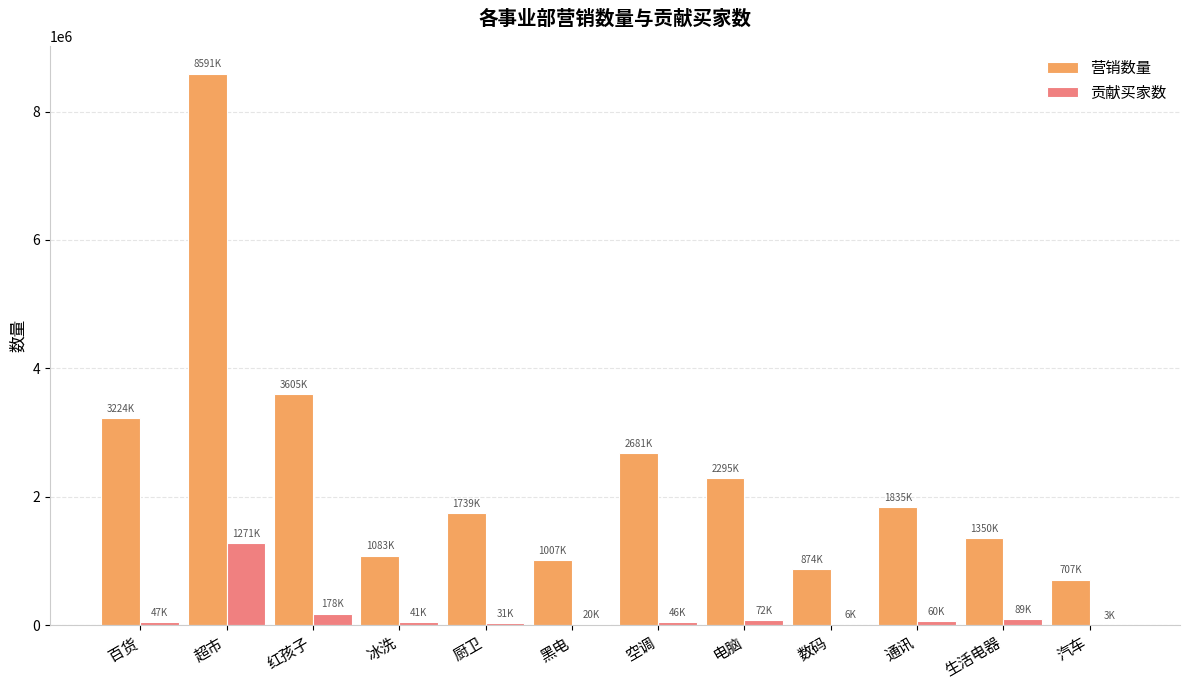

Which series changed the most between 生活电器 and 汽车?

营销数量